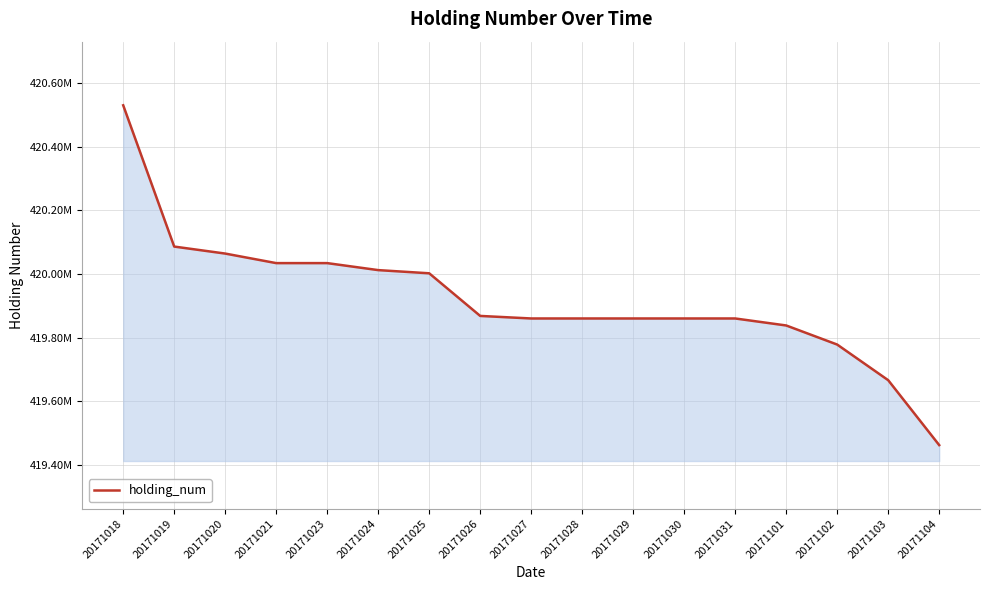

Does the chart have visible grid lines?

Yes